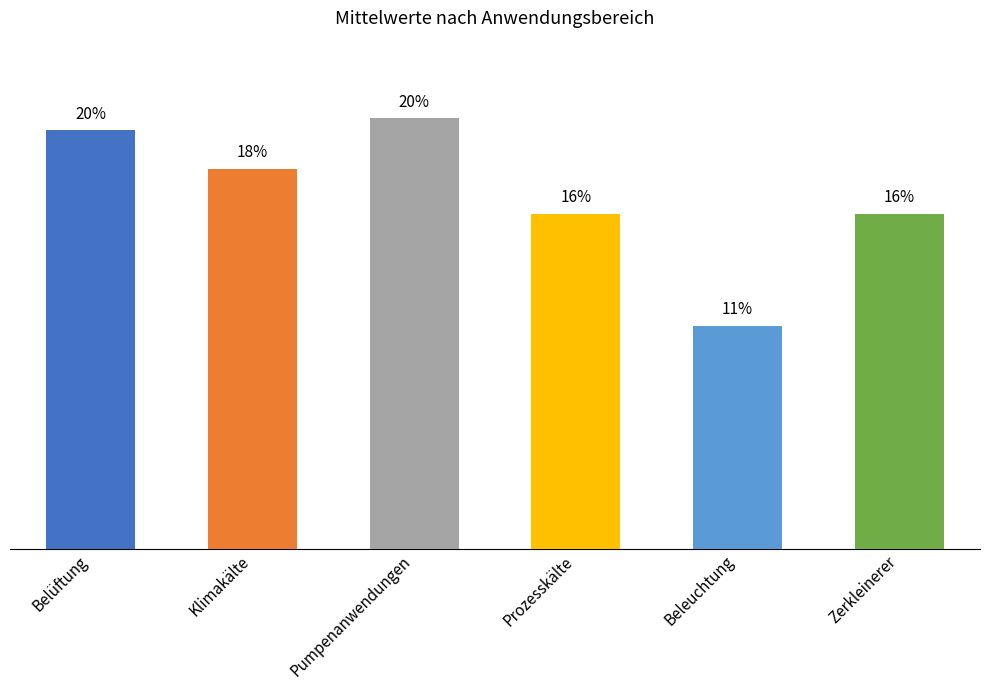

Are the bars horizontal?

No